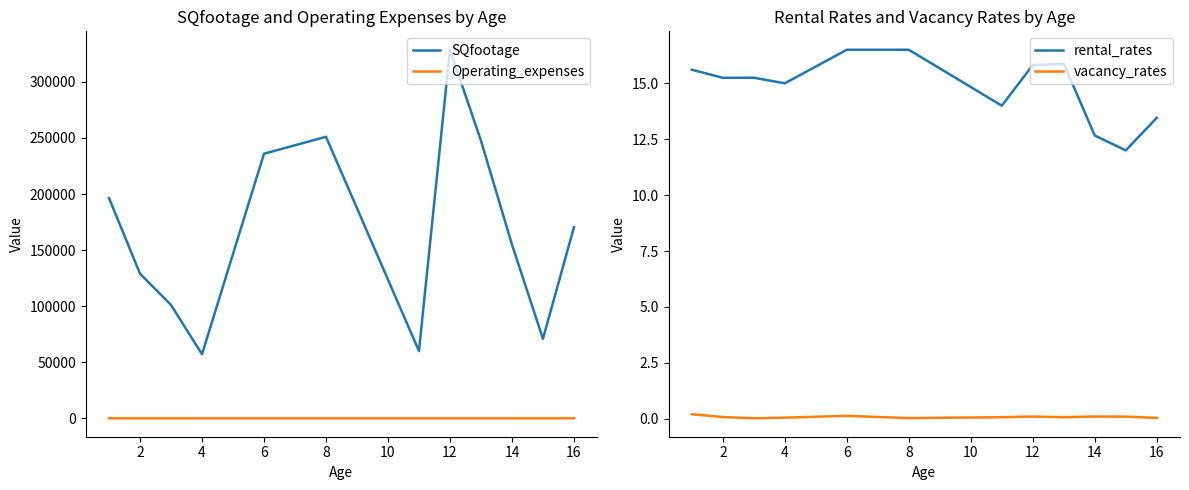

In vacancy_rates, how many points are higher than both neighbors (excluding endpoints)?

3